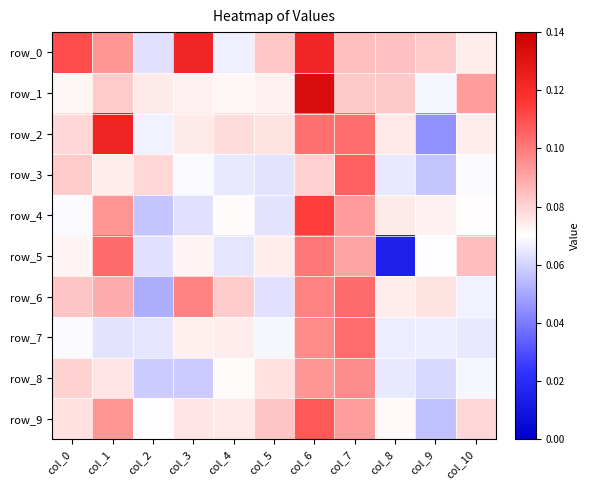

What is the difference between the highest and lowest values at col_8?

0.1